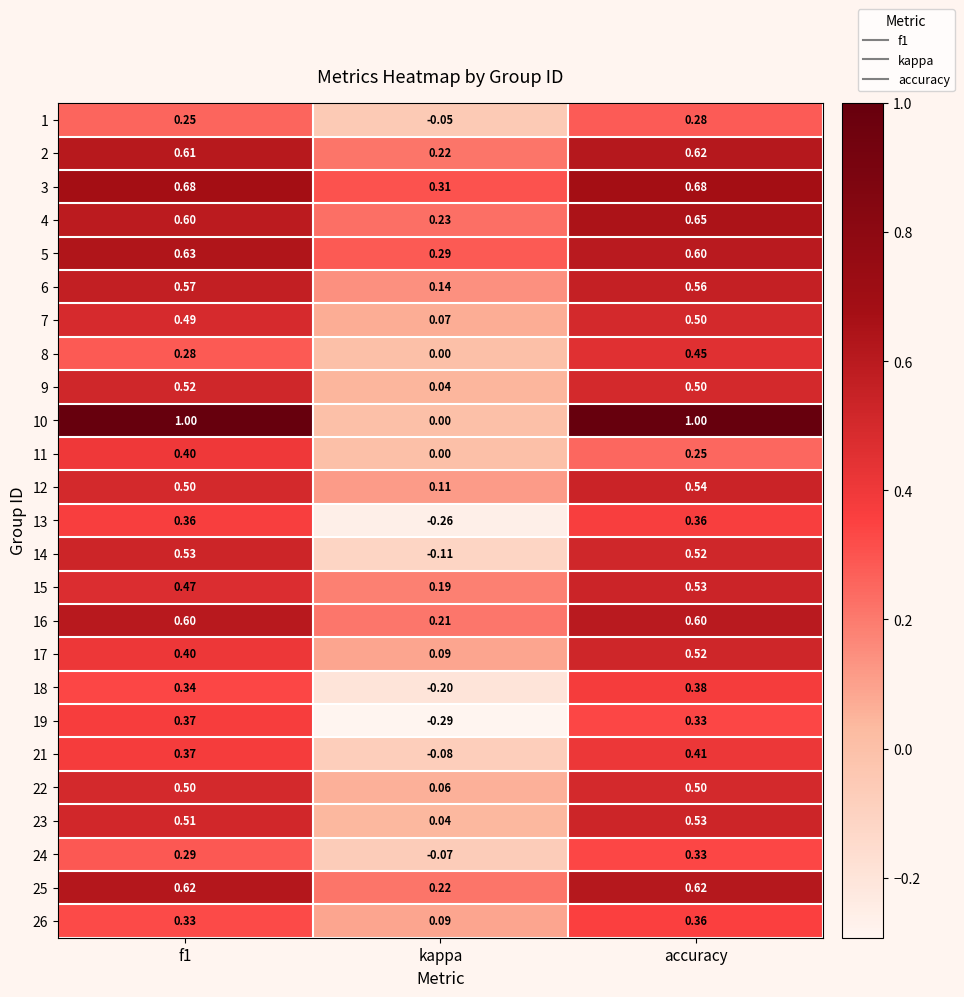

Where is 1 nearest to the value 0?

kappa